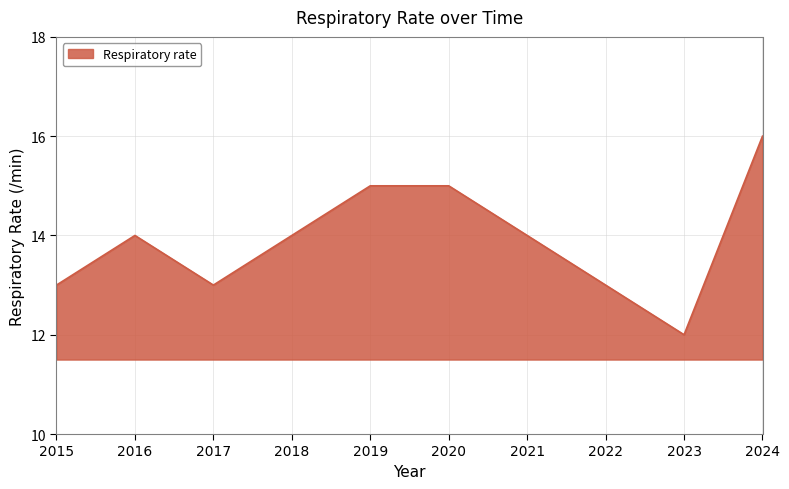

What value does the data have at 2017?

13